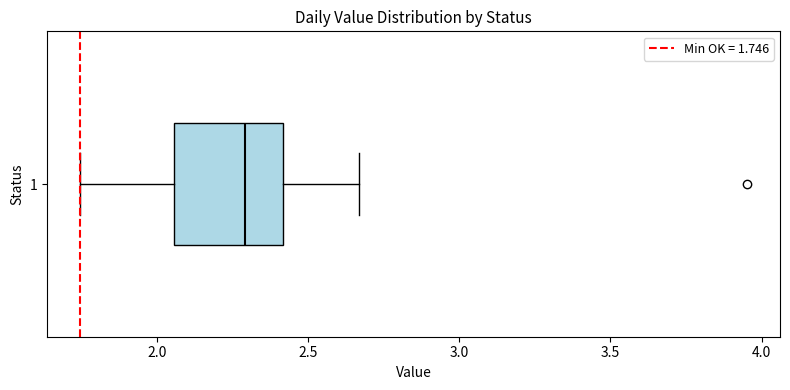

Read this box plot against the x-axis: the position of the median line, the range covered by the box, and the ends of both whiskers. The values are not printed on the chart, so give them approximately, as read against the axis.

median 2.30, box 2.05 to 2.40, whiskers 1.75 to 2.65